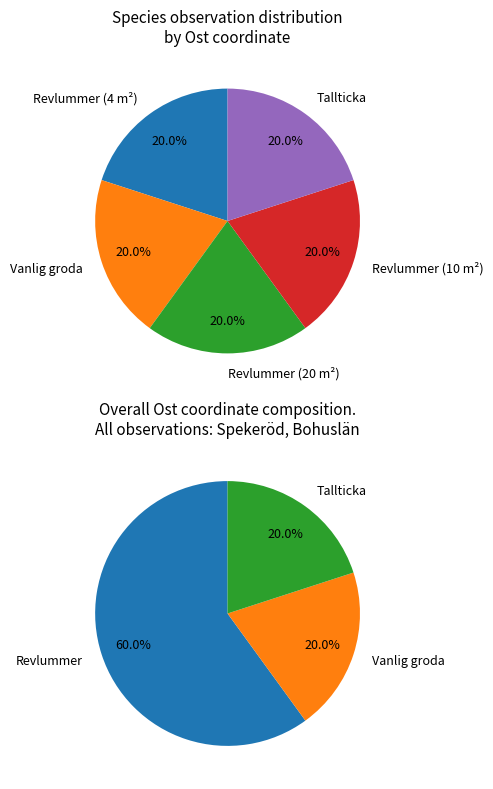

What percentage is the Tallticka slice, to the nearest percent?

20%